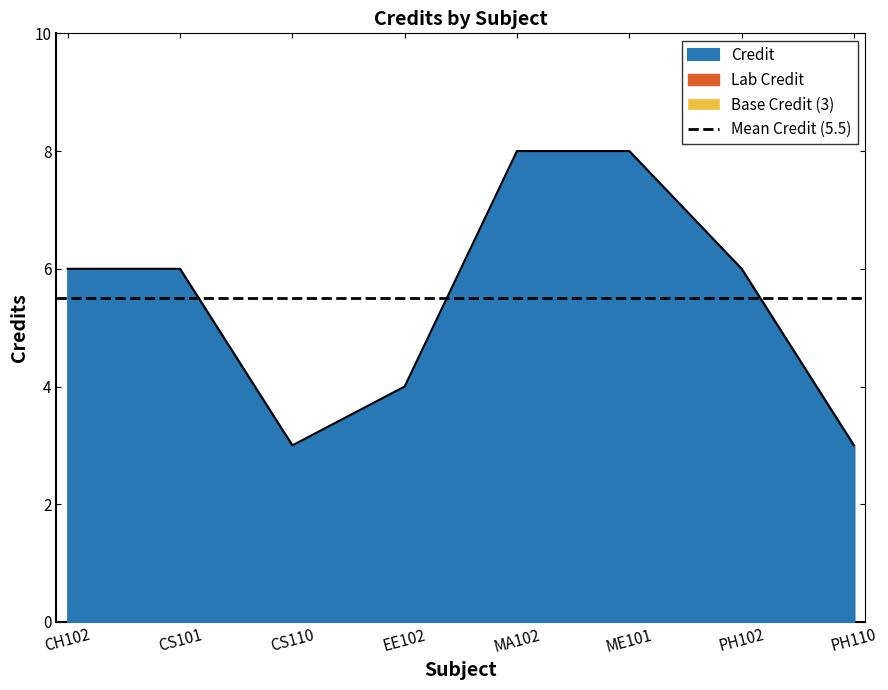

What position from the right is CS101?

7